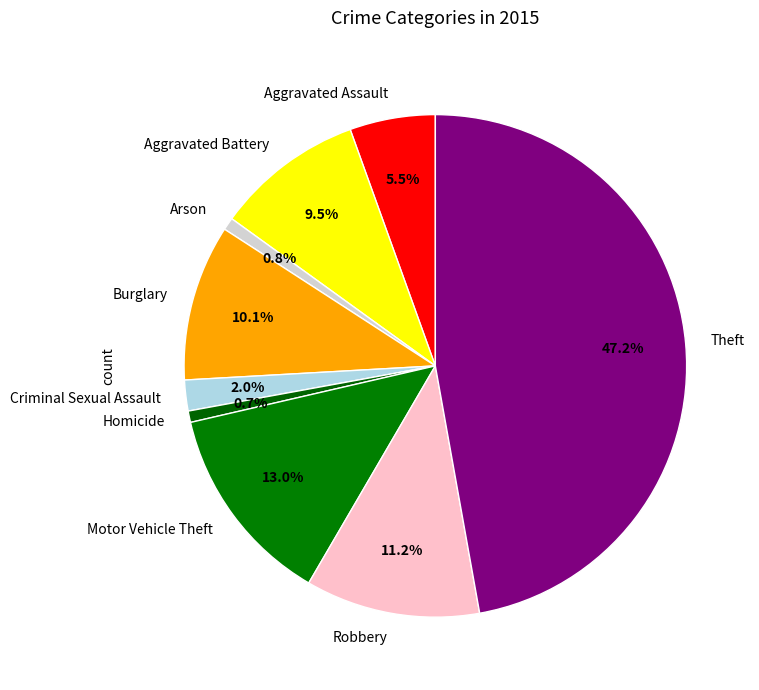

Does any single category account for the majority?

No